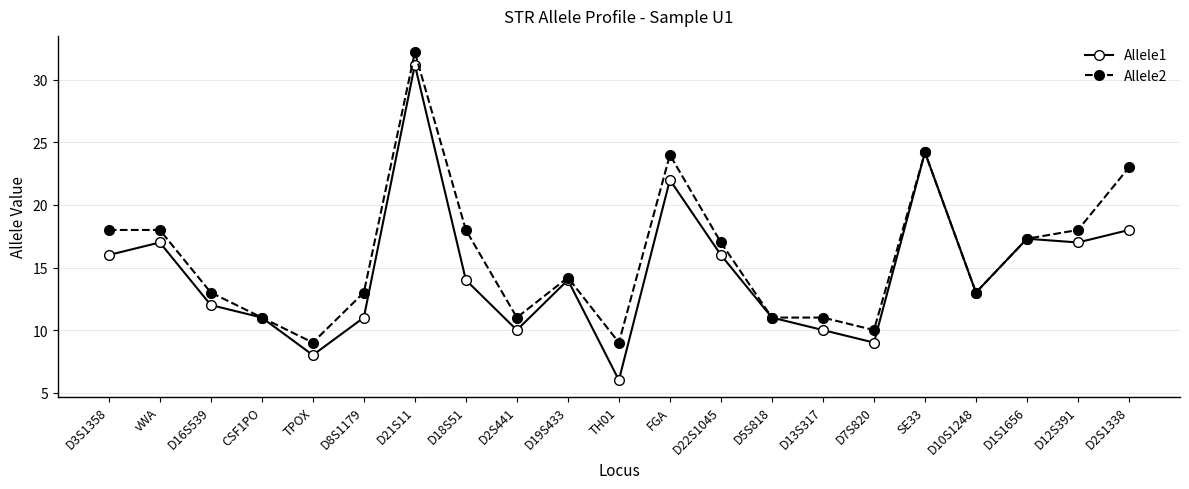

Which series has the widest spread of values?

Allele1